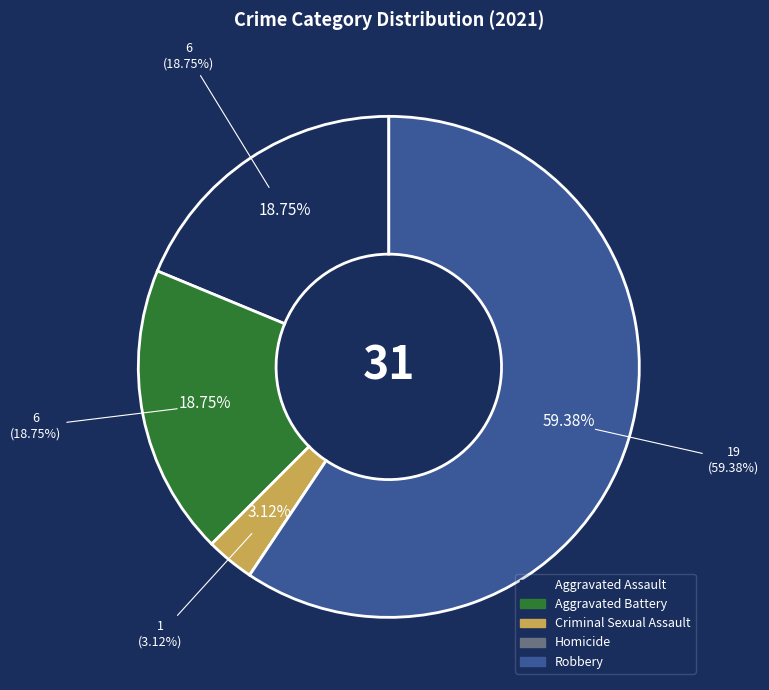

True or false: Criminal Sexual Assault accounts for 3% of the total.

True